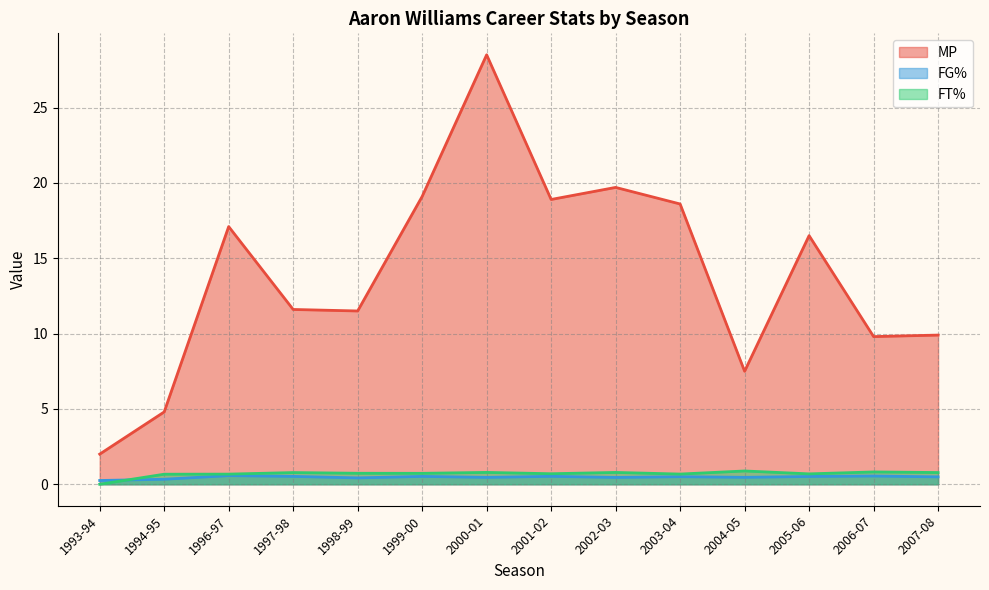

Where do FG% and FT% first cross each other?

1993-94 and 1994-95